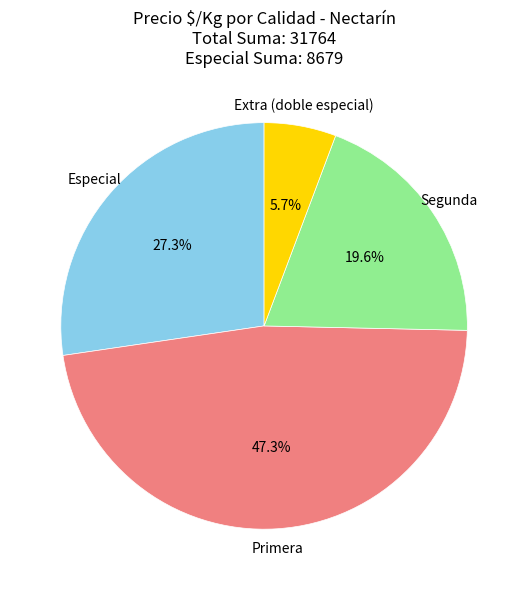

To the nearest percent, what is the average slice percentage?

25%